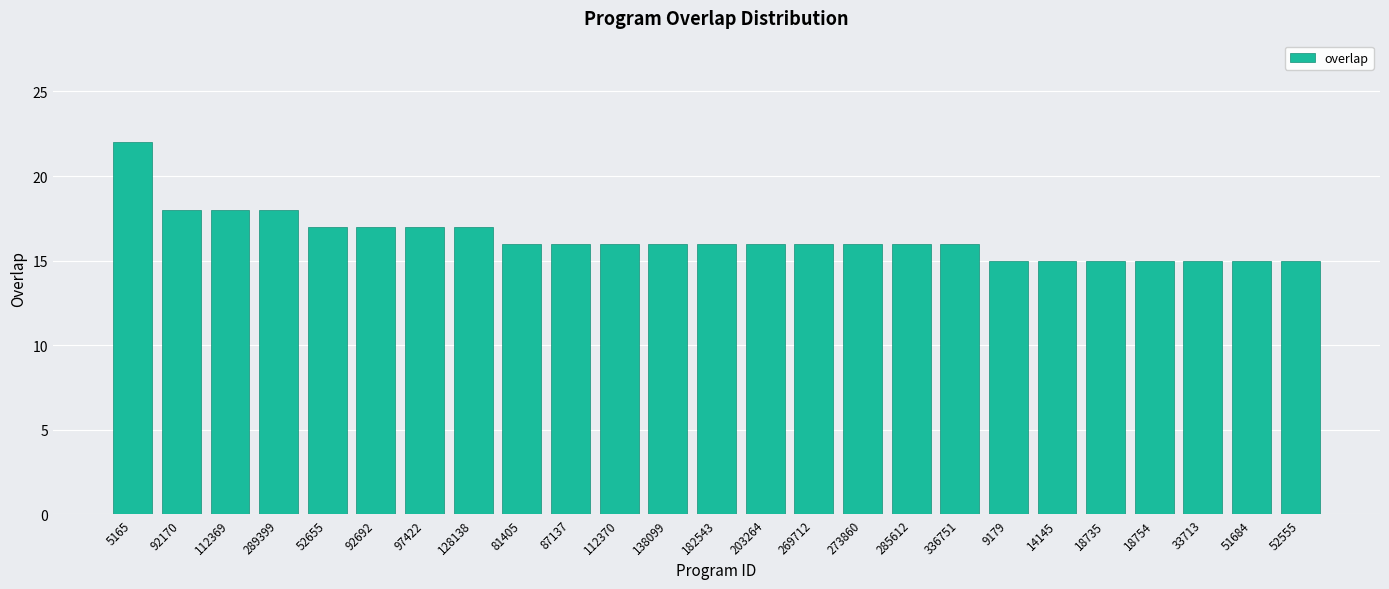

How many values are between 15 and 17?

21